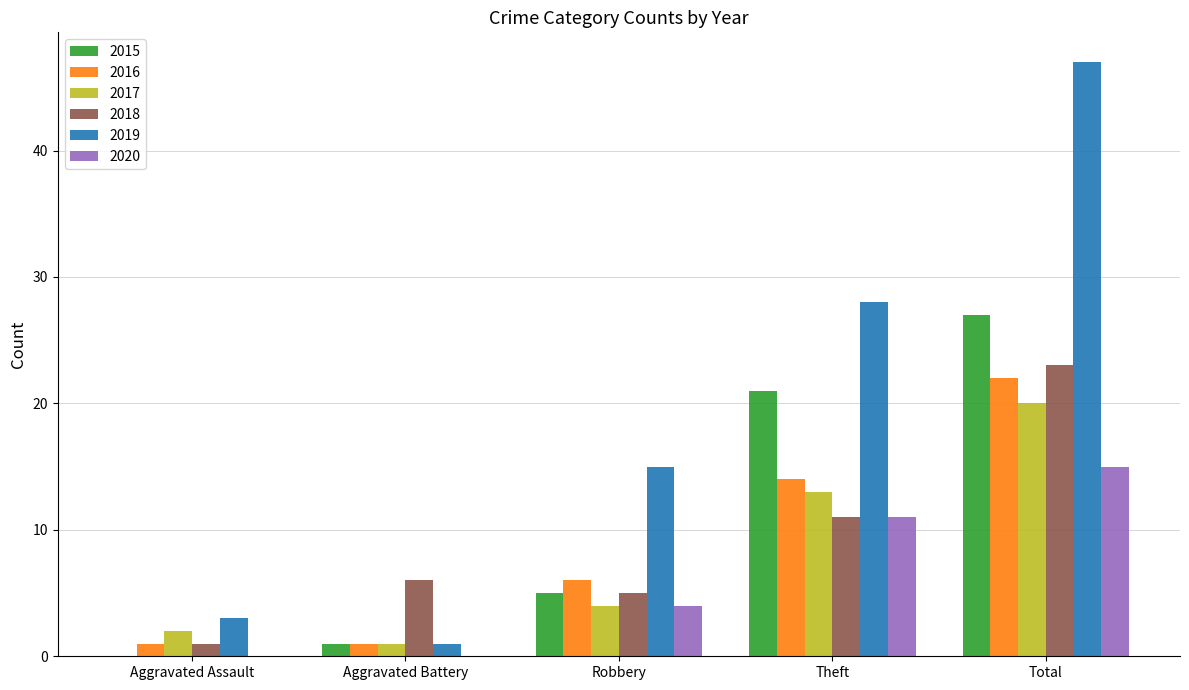

What are all the series names shown in the legend?

2015, 2016, 2017, 2018, 2019, 2020